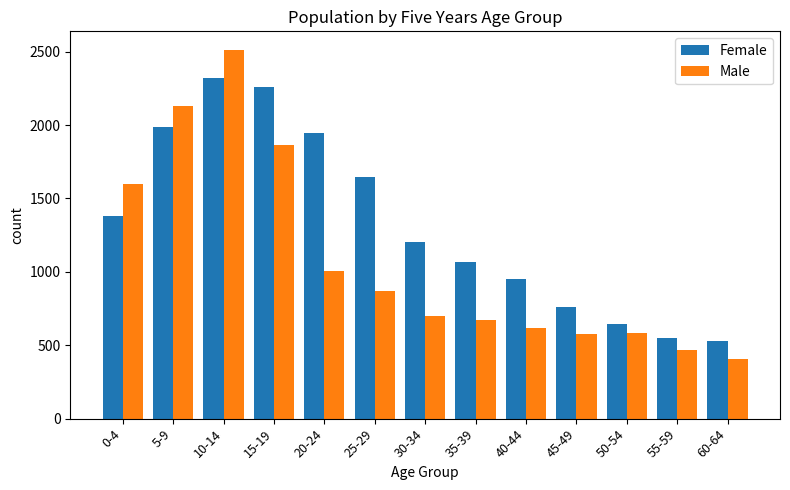

Which series changed the most between 25-29 and 35-39?

Female